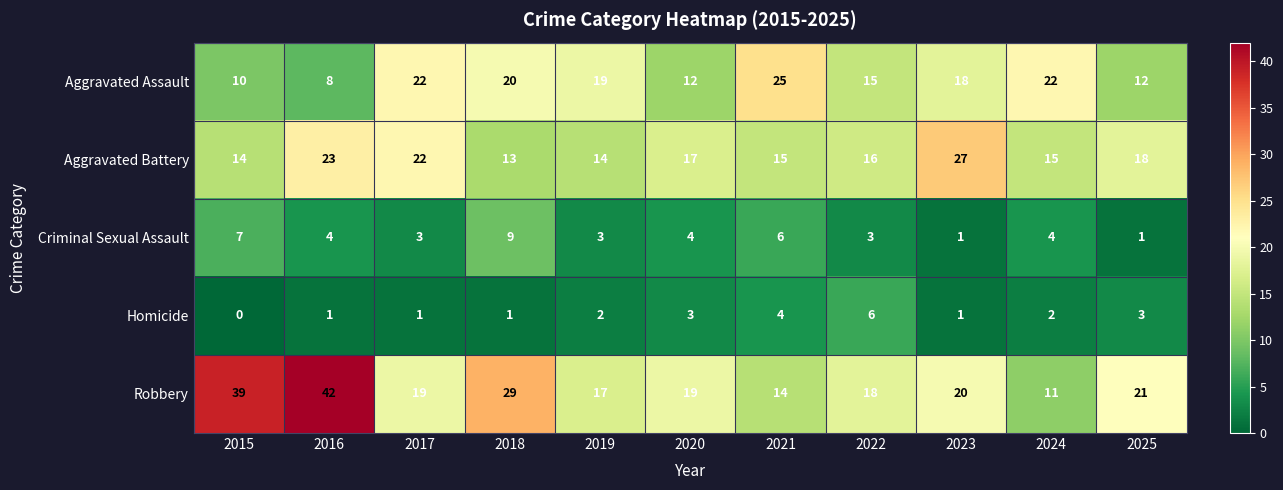

Is the value of Homicide at 2018 greater than the value of Robbery at 2019?

No